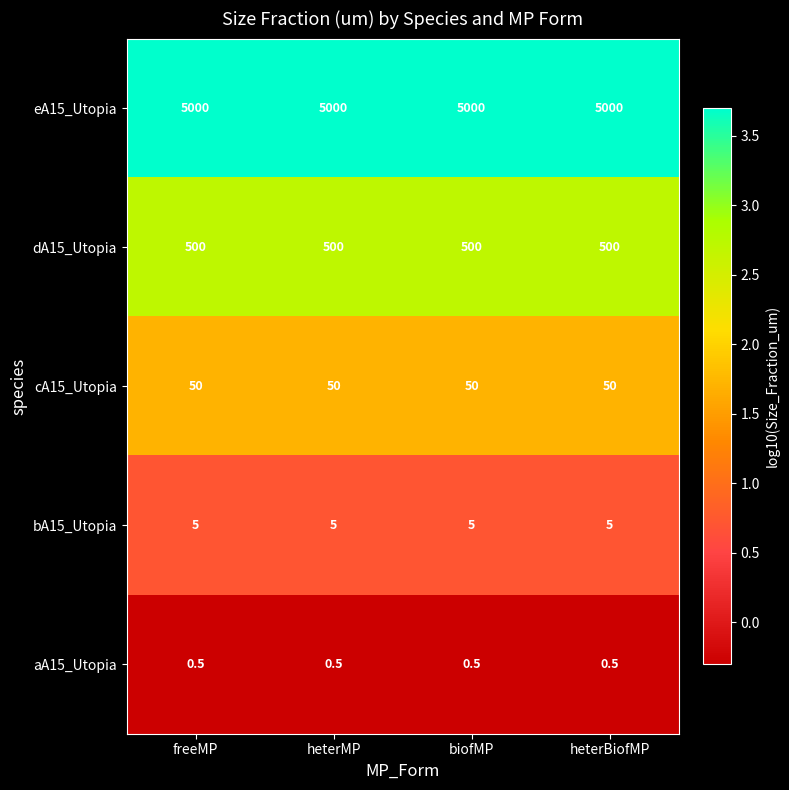

Read the eA15_Utopia value at biofMP.

5000.0